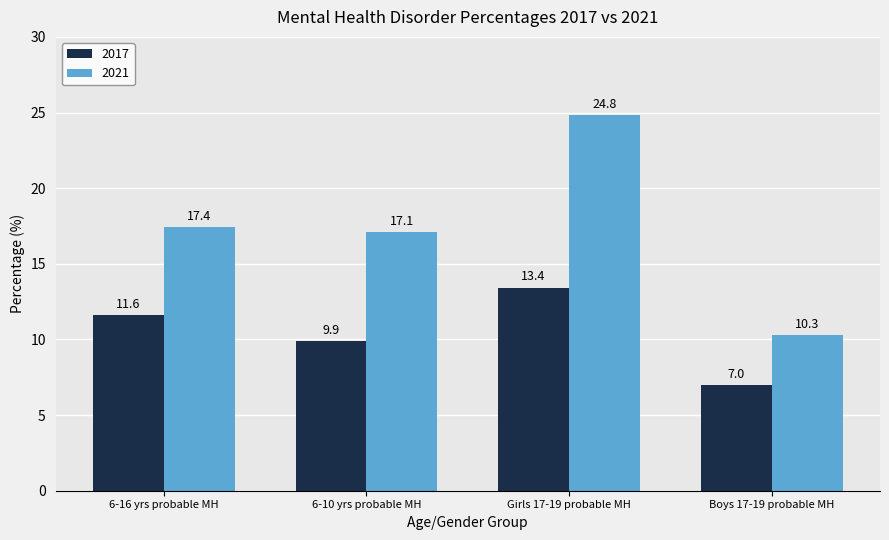

Which series changed the most between Girls 17-19 probable MH and Boys 17-19 probable MH?

2021